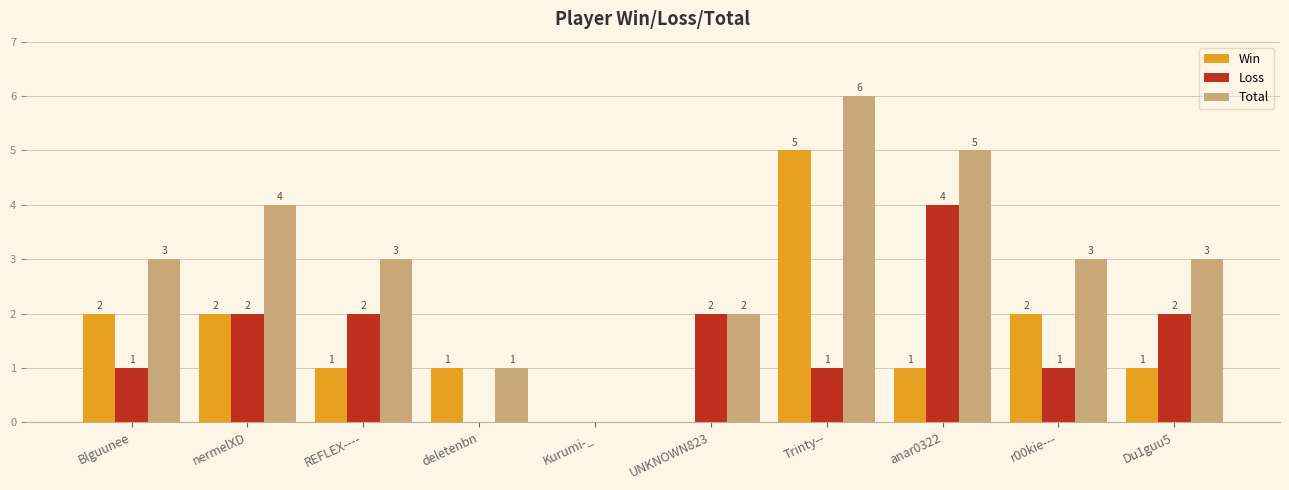

How many values in Total are above zero?

9